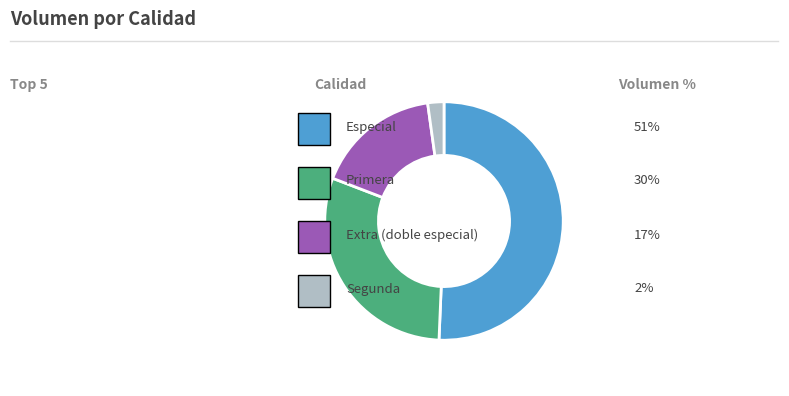

Is there a majority slice in this chart?

Yes